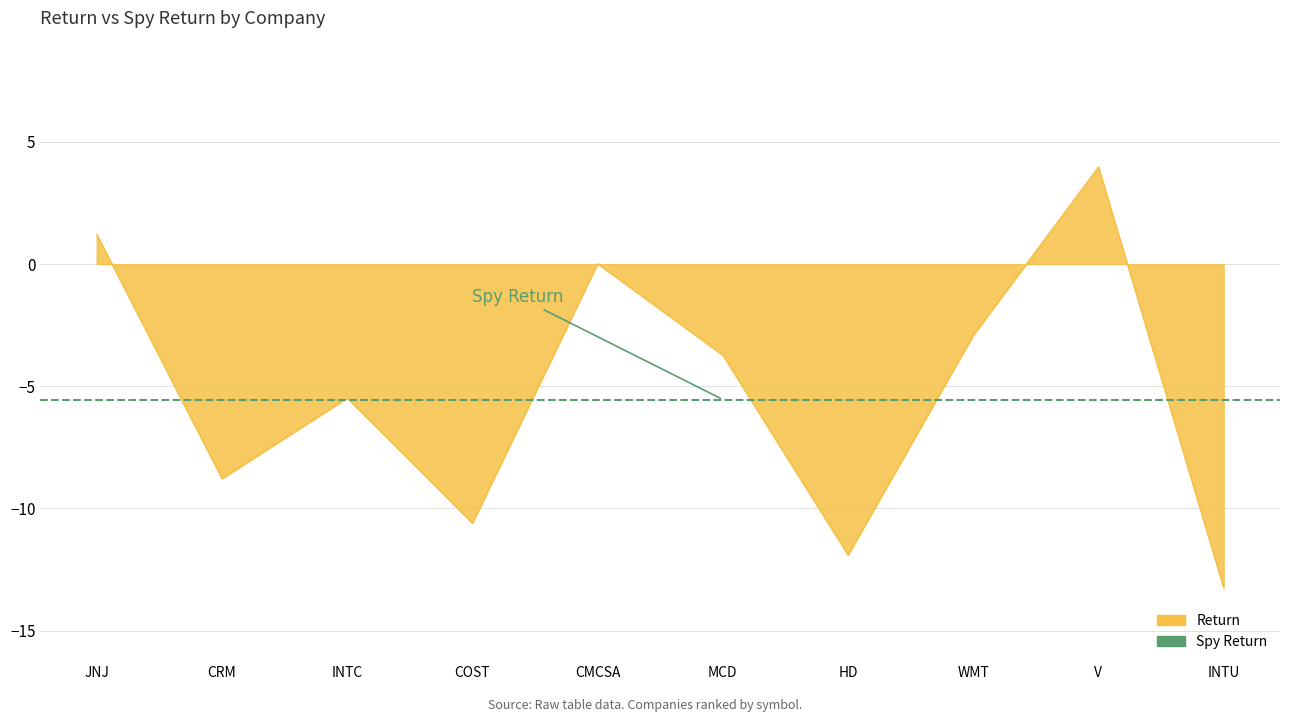

What is the difference between the second highest and second lowest values?

13.1